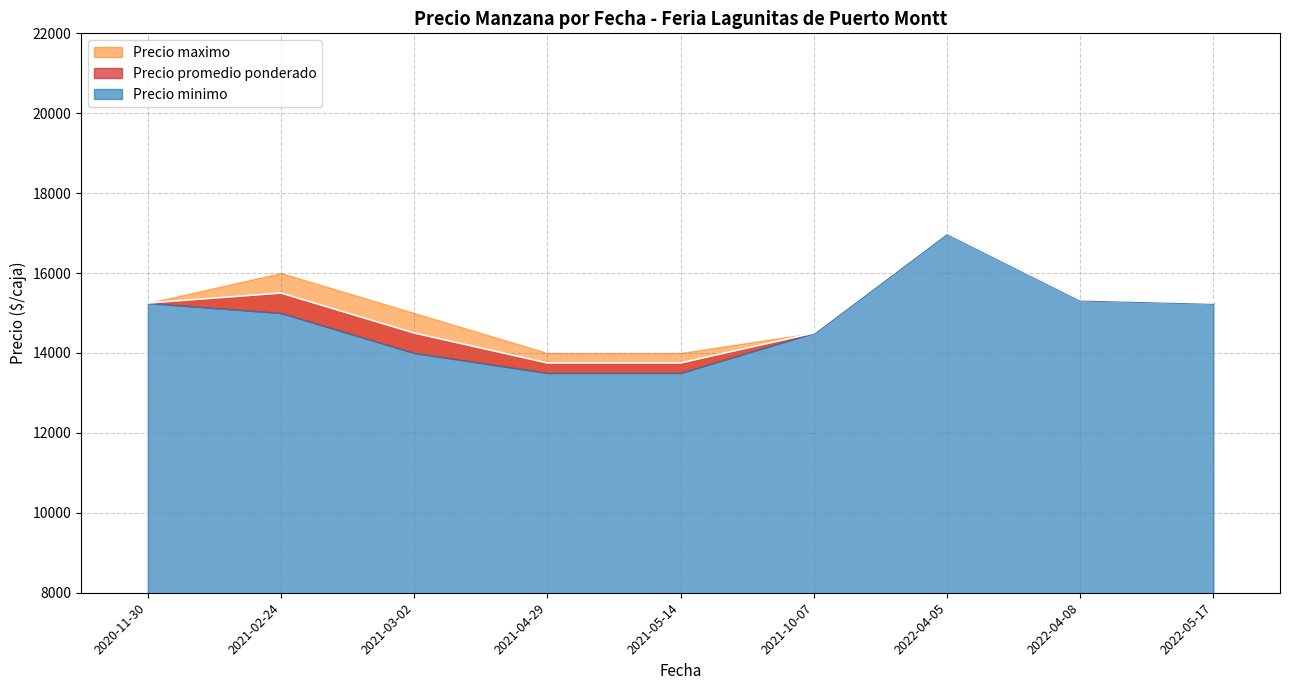

Rank the series by their maximum value, from highest to lowest.

Precio minimo, Precio maximo, Precio promedio ponderado